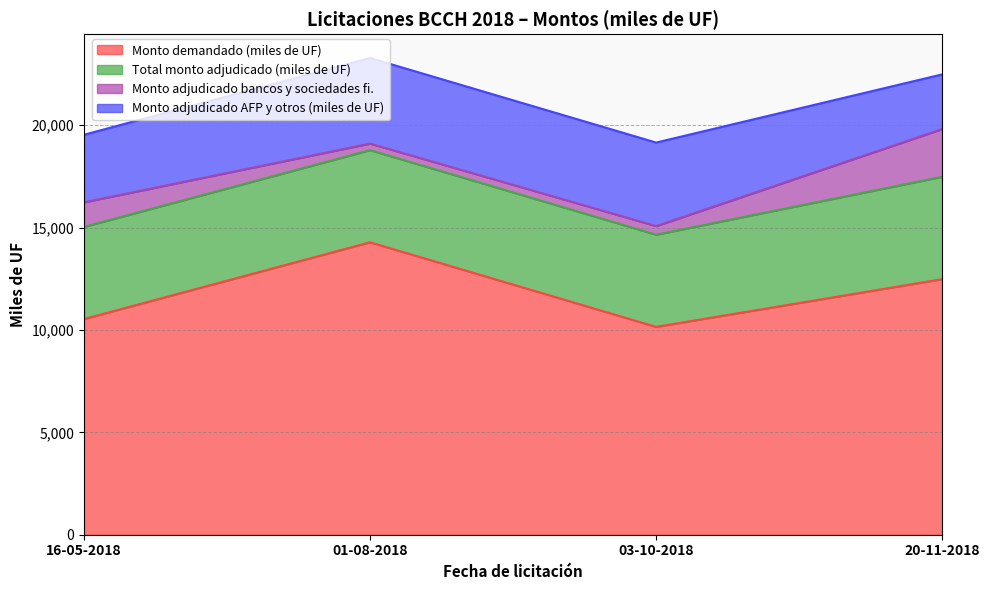

How many lines are shown in the chart?

4